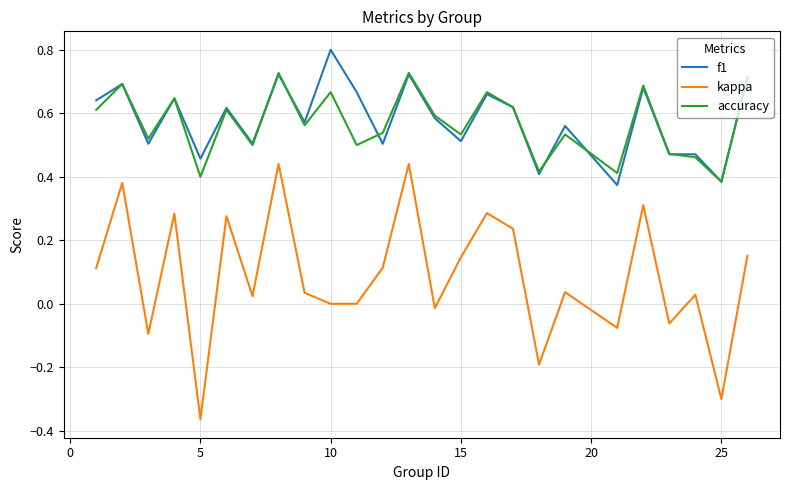

Which series has the largest range (max minus min)?

kappa